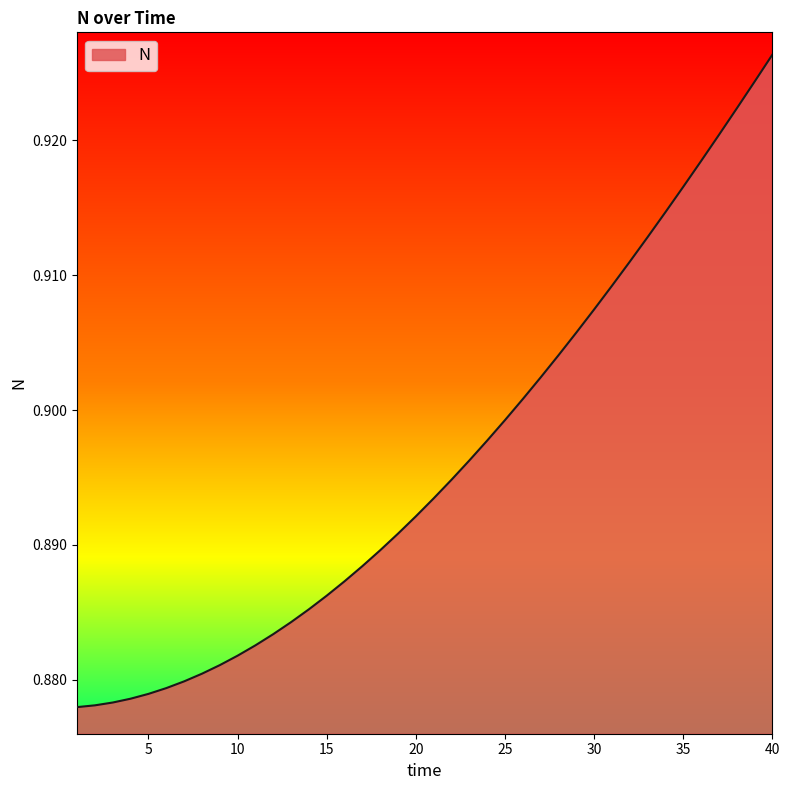

Does the chart display data point markers on the line(s)?

No